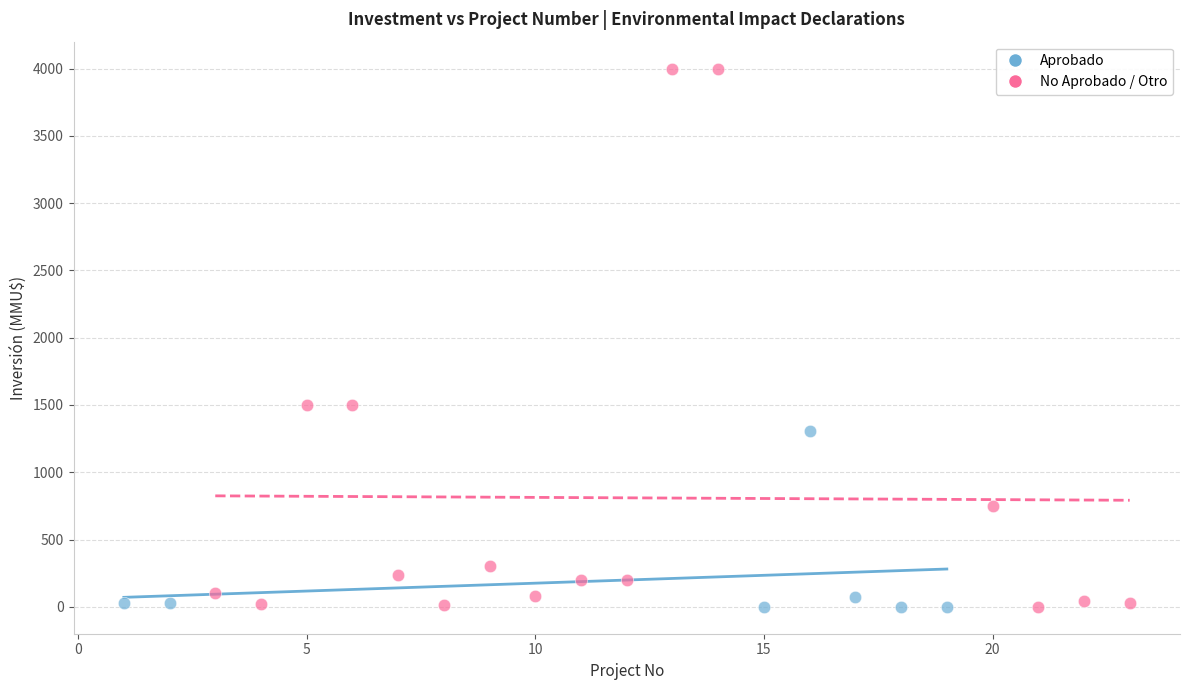

Which series has the largest Y range (max minus min)?

No Aprobado / Otro